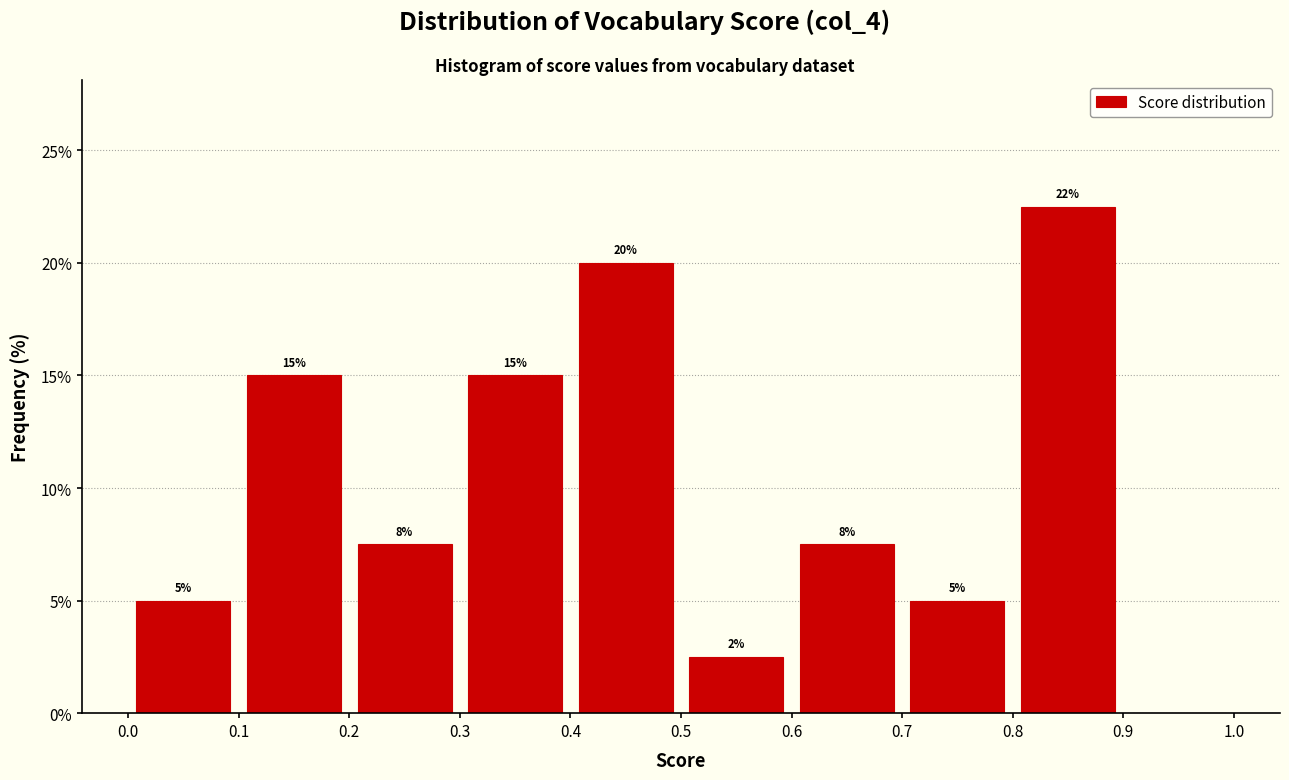

Which range on the x-axis has the tallest bar?

0.8 to 0.9